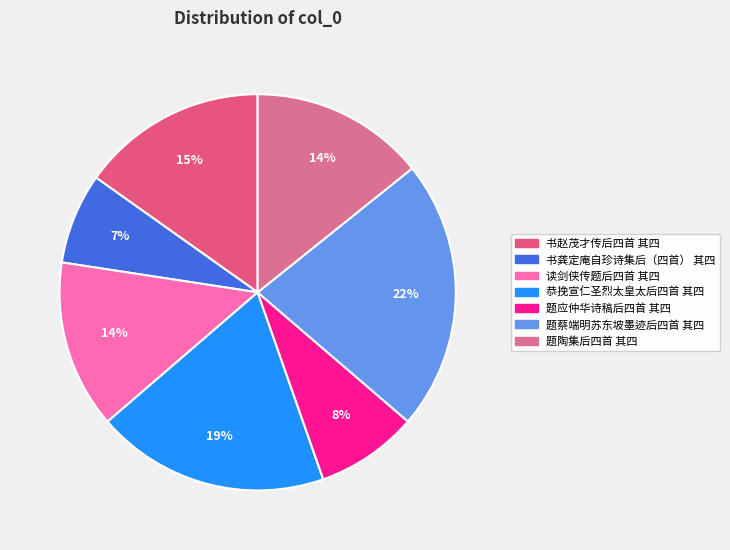

Does 题应仲华诗稿后四首 其四 account for over 50% of the chart?

No